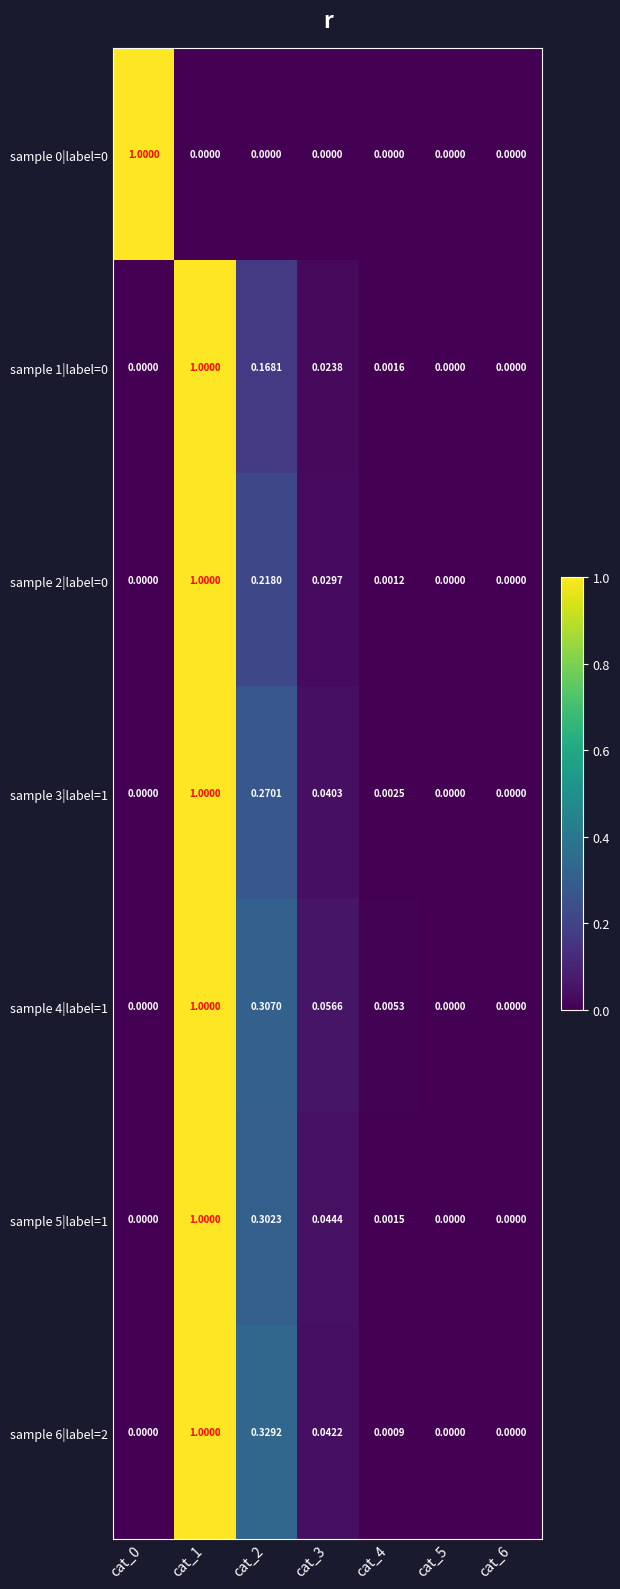

Count the number of categories in the chart.

7